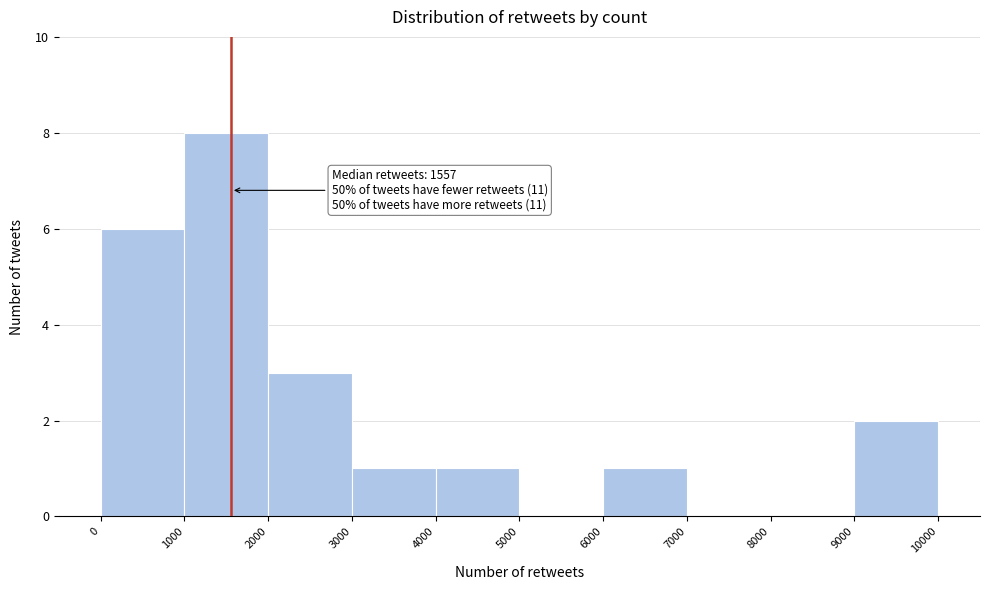

Over which range of the x-axis is the bar tallest?

1000 to 2000